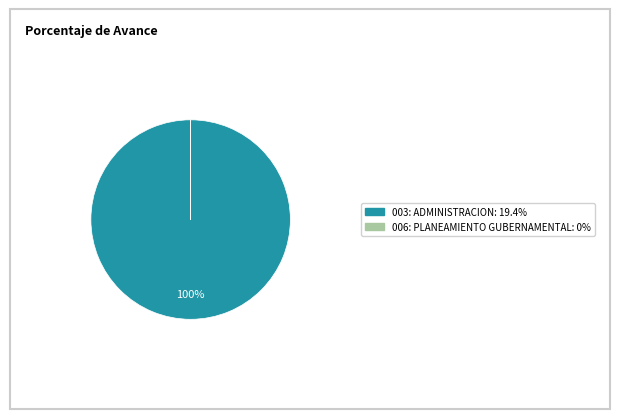

Is there a majority slice in this chart?

Yes